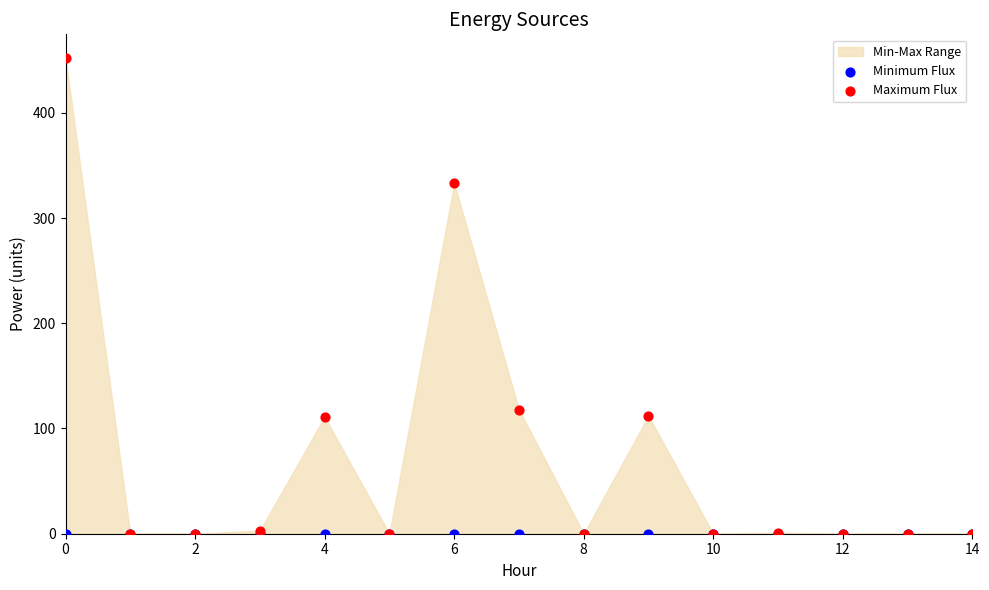

Which series has the widest spread of Y values?

Maximum Flux